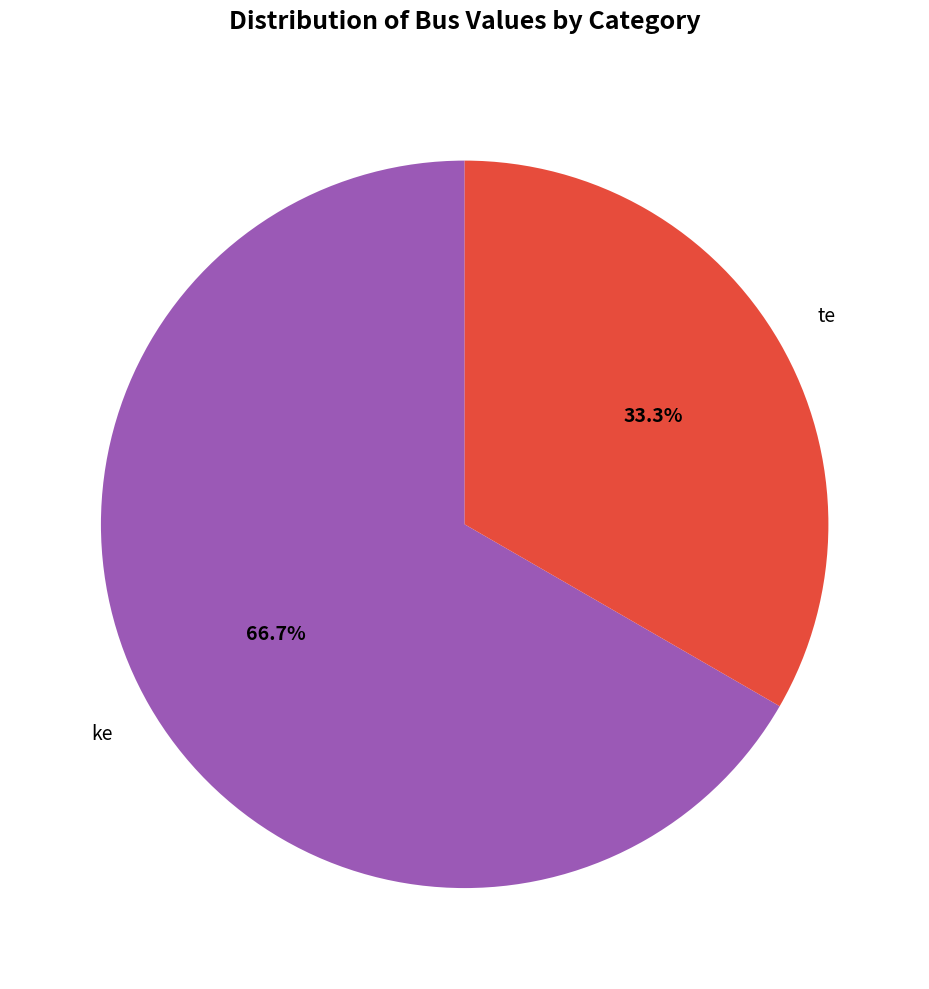

Count the number of slices in the pie.

2